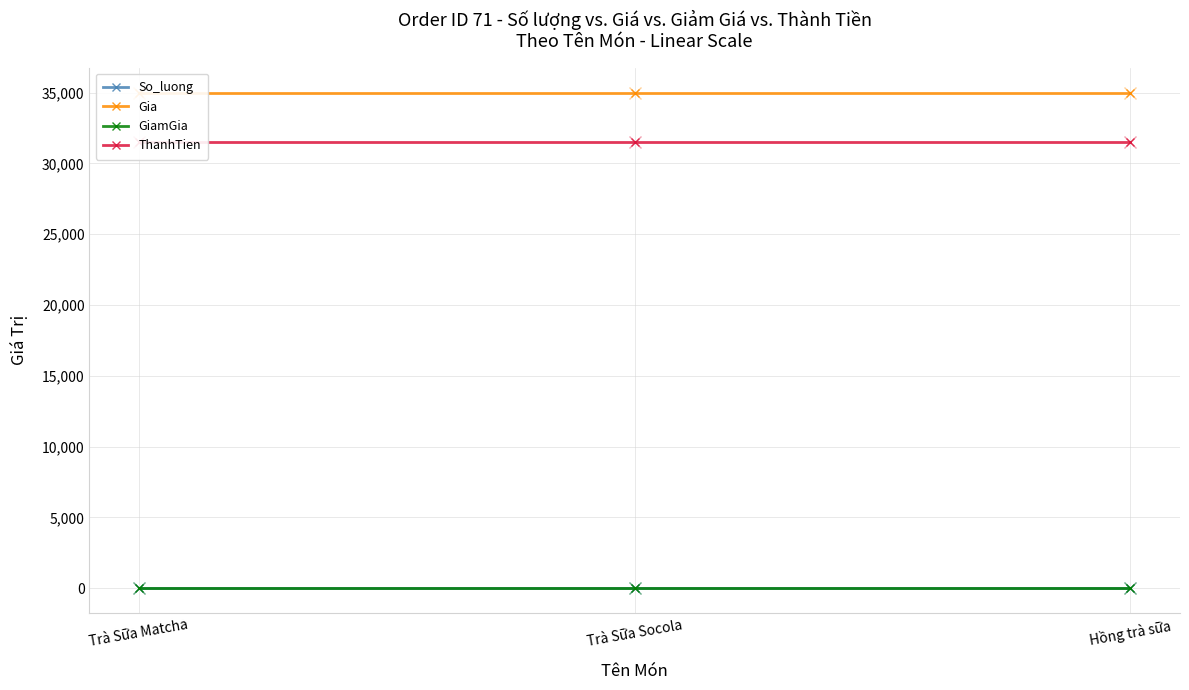

What is the label of the 1st point from the right?

Hồng trà sữa